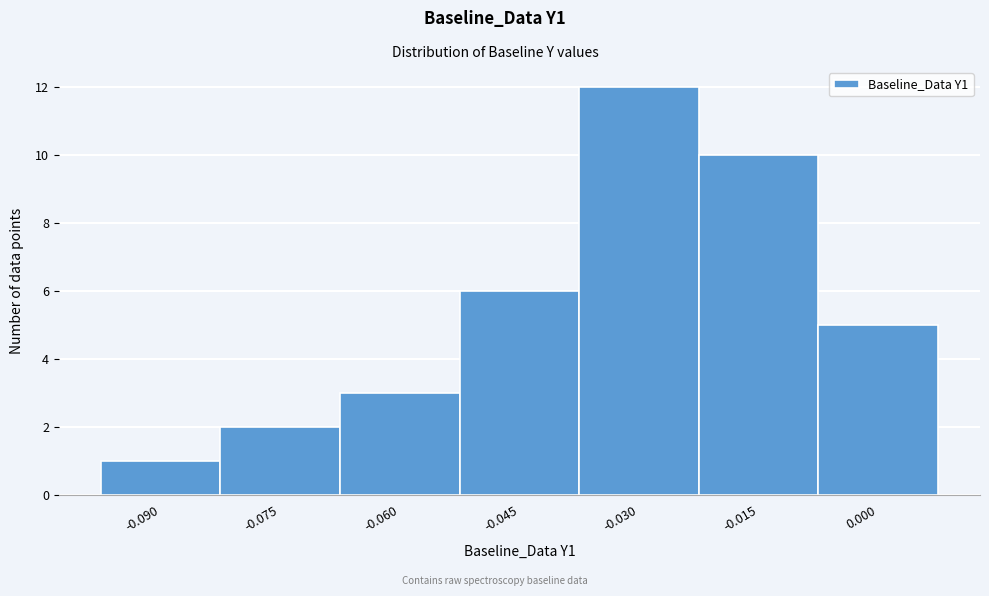

Reading left to right, transcribe all the data shown in this chart.

1	2	3	6	12	10	5